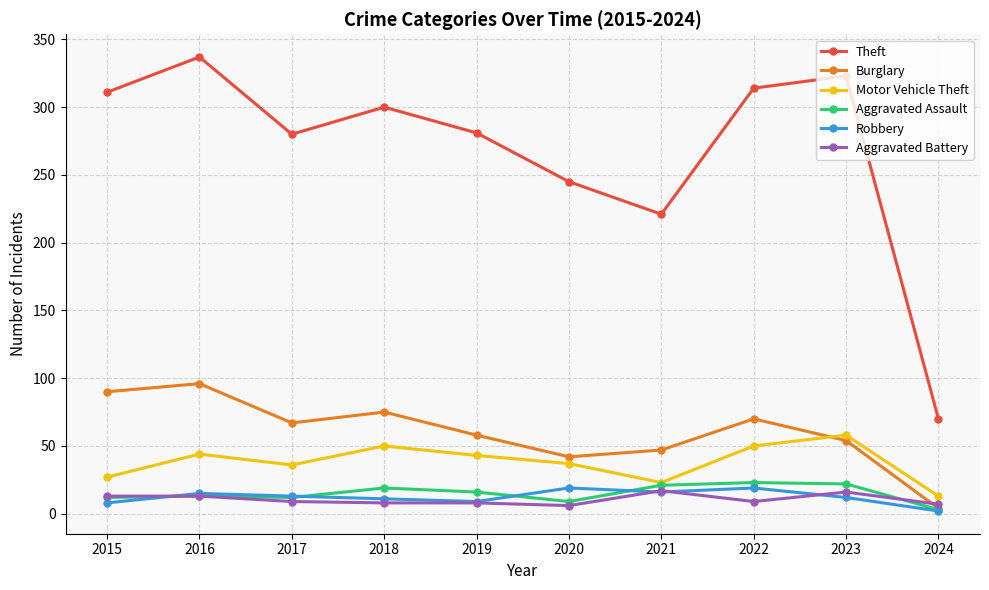

What is the average value of the Aggravated Assault series?

15